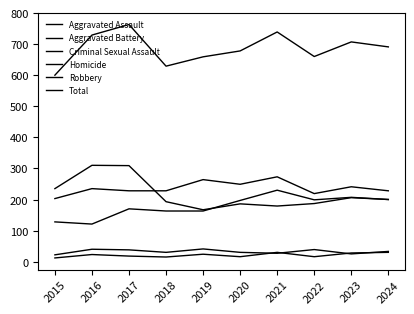

How many categories are shown in the chart?

10